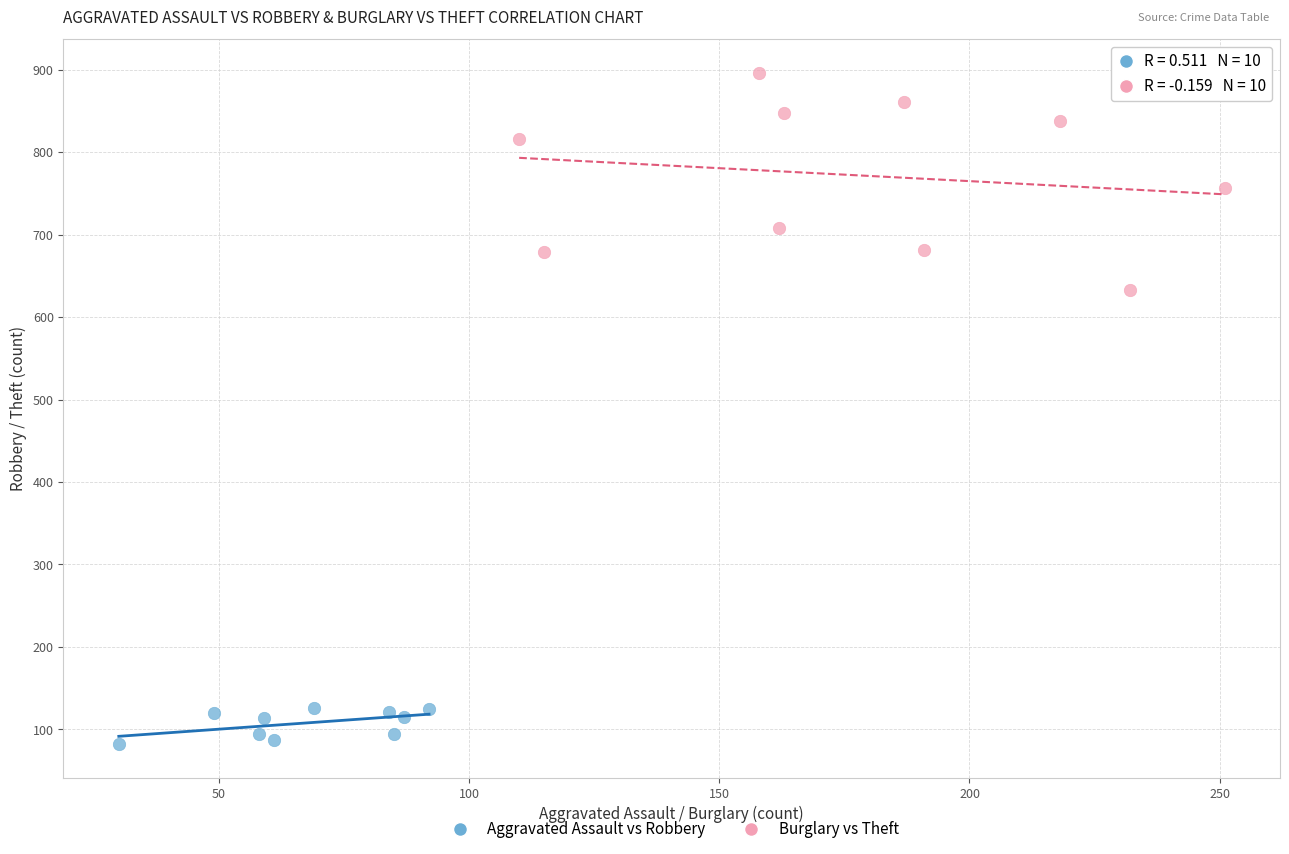

Which series has the largest Y range (max minus min)?

Burglary vs Theft